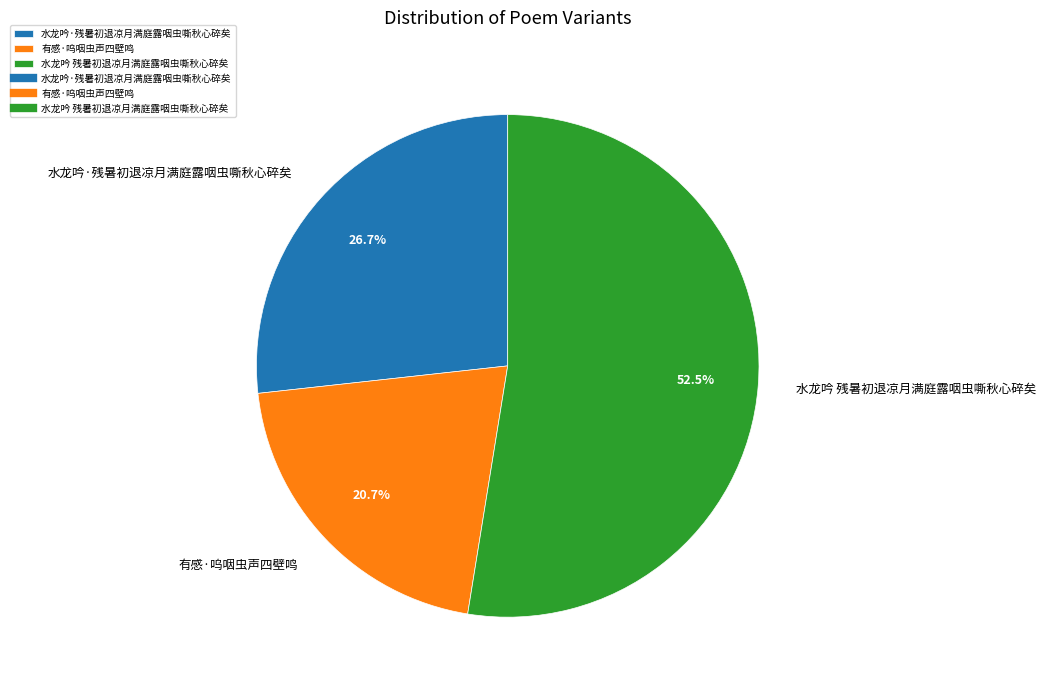

What is the smallest slice in the pie chart?

有感·呜咽虫声四壁鸣